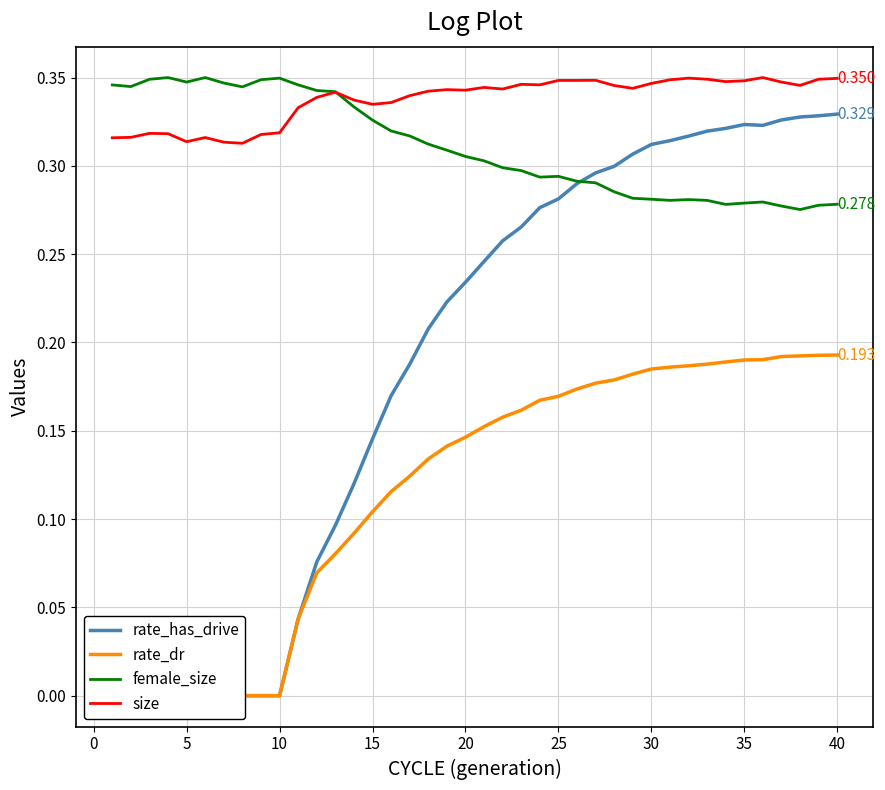

What is the minimum value for size?

0.3